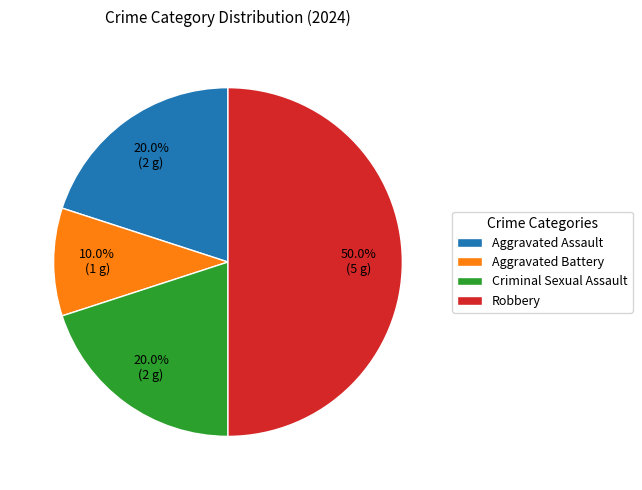

To the nearest percent, what is the difference between the Robbery and Aggravated Assault slice percentages?

30%